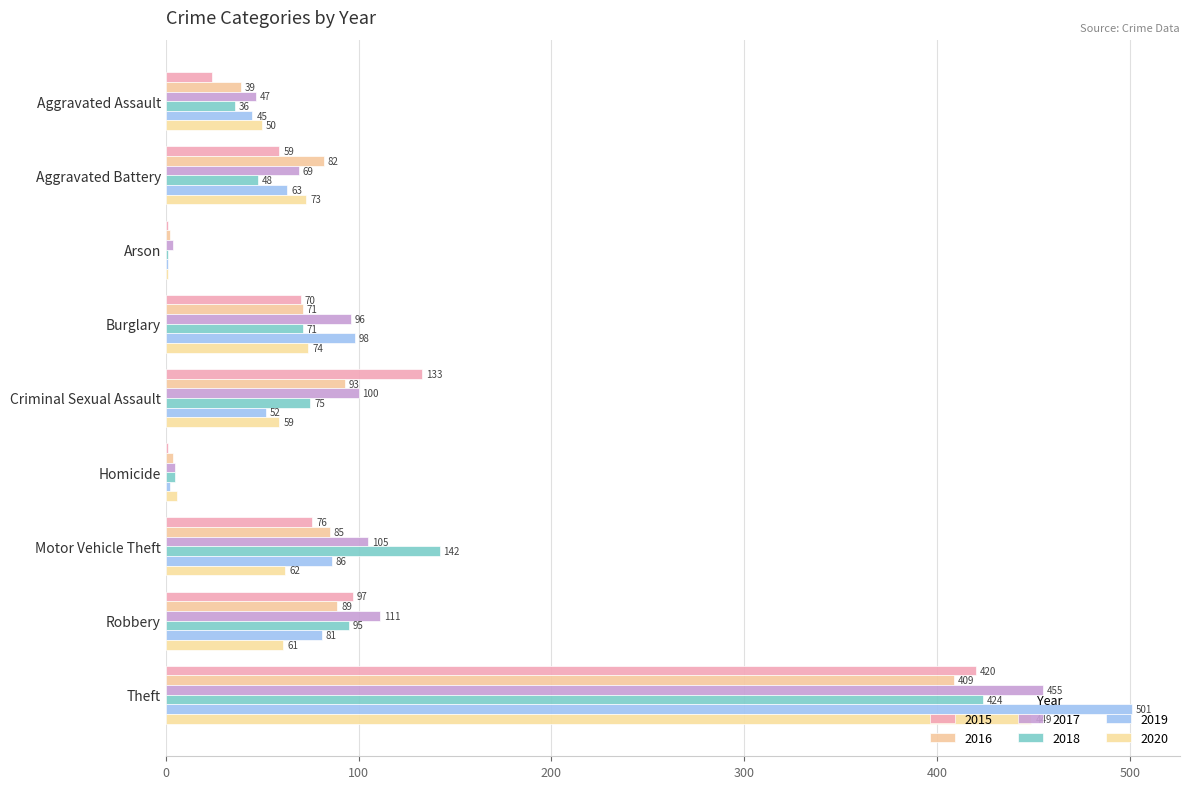

Where does the 2018 series first go above 71?

Criminal Sexual Assault